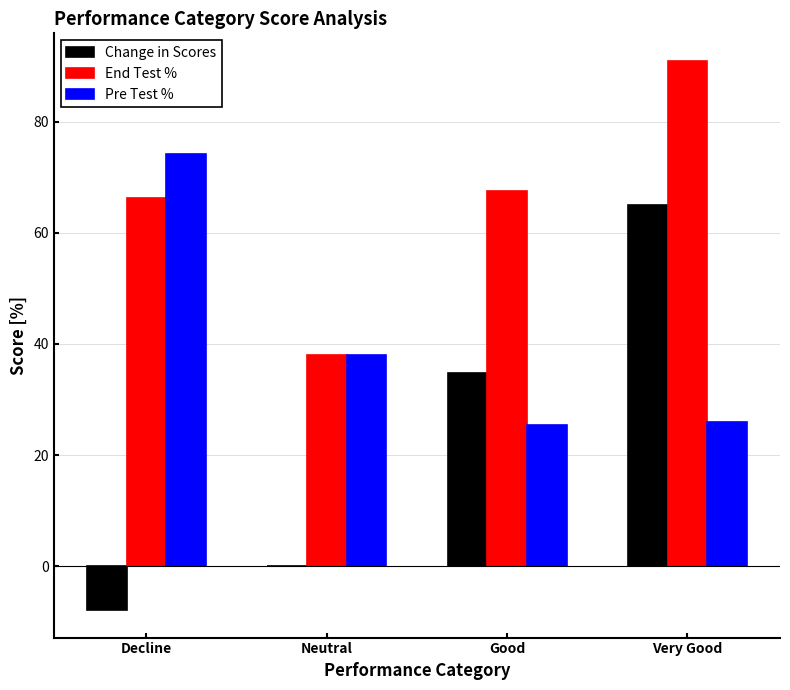

Which series has the largest total across all categories?

End Test %